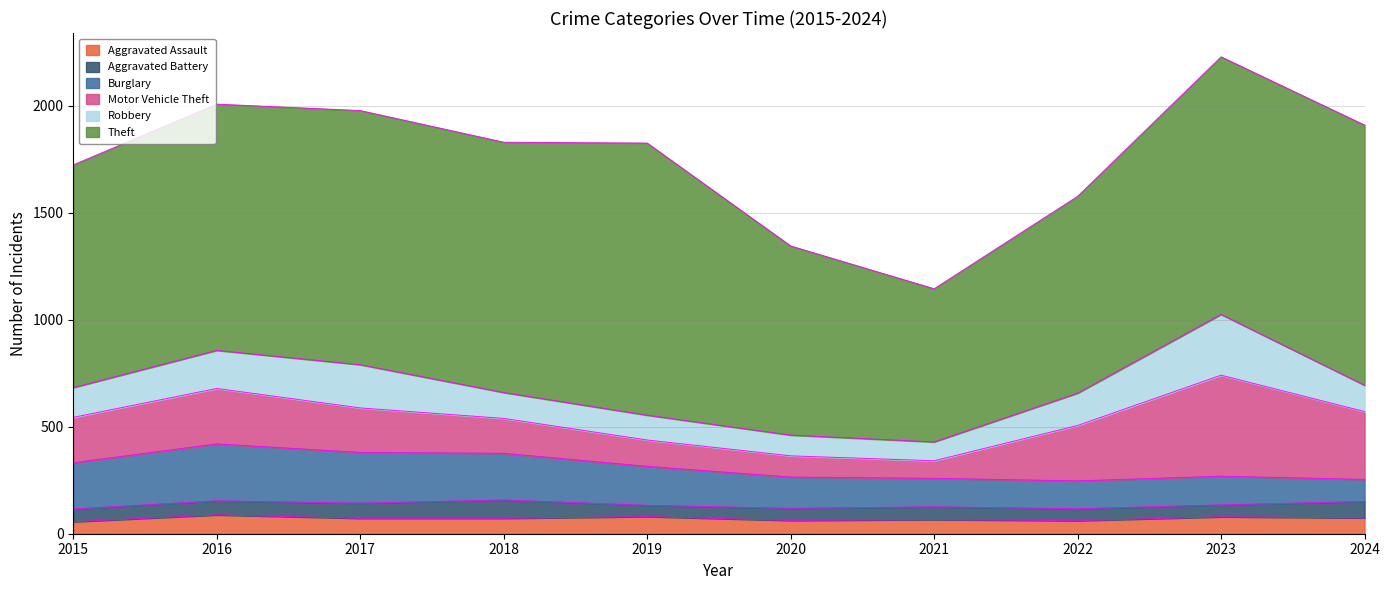

Rank the series at 2017 from lowest to highest value.

Aggravated Battery, Aggravated Assault, Robbery, Motor Vehicle Theft, Burglary, Theft